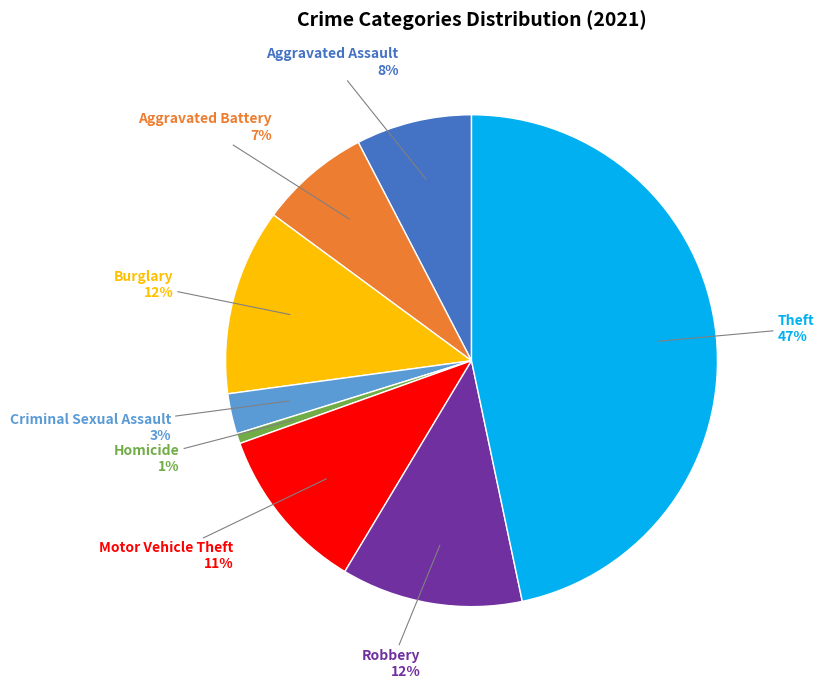

Does any single category account for the majority?

No